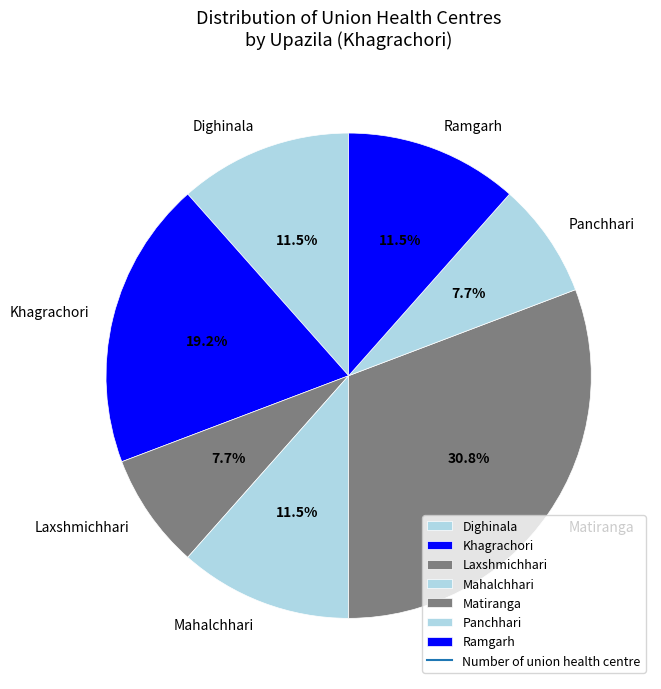

Approximately how many times larger is the value at Matiranga compared to Khagrachori?

1.6